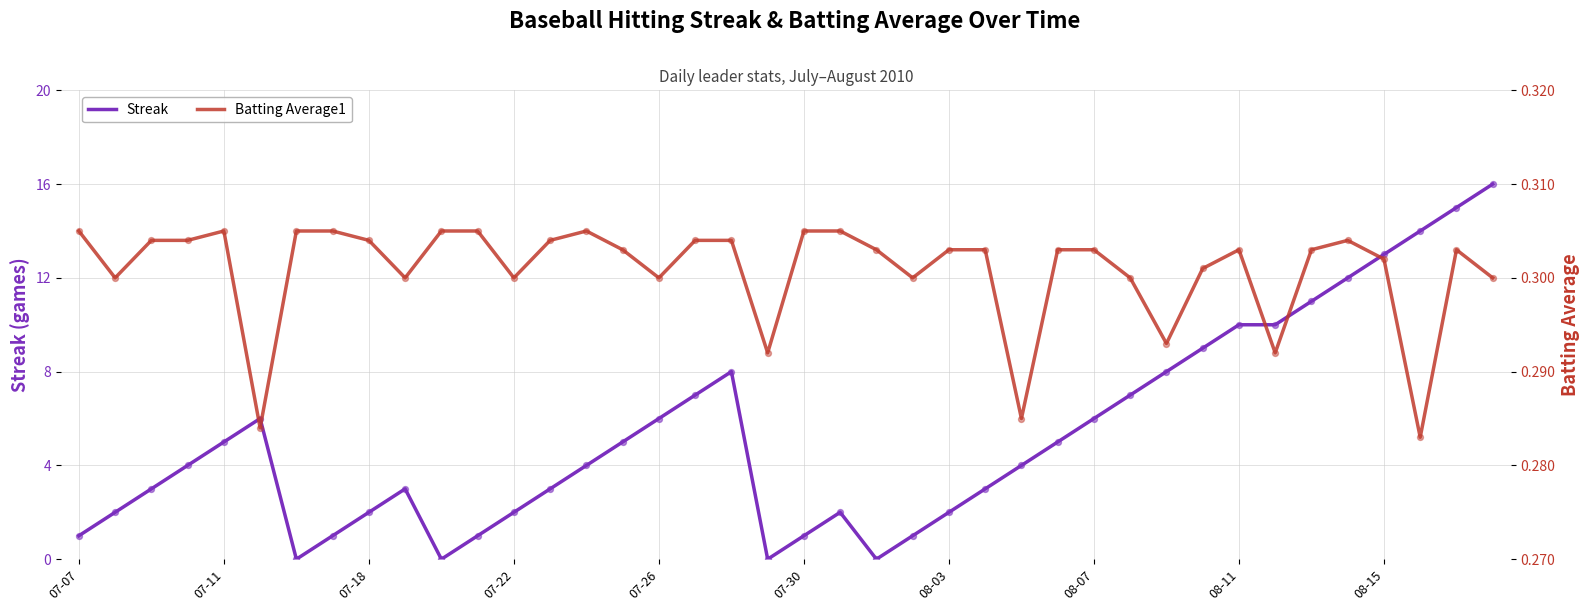

Which series contains the highest Y value?

Streak